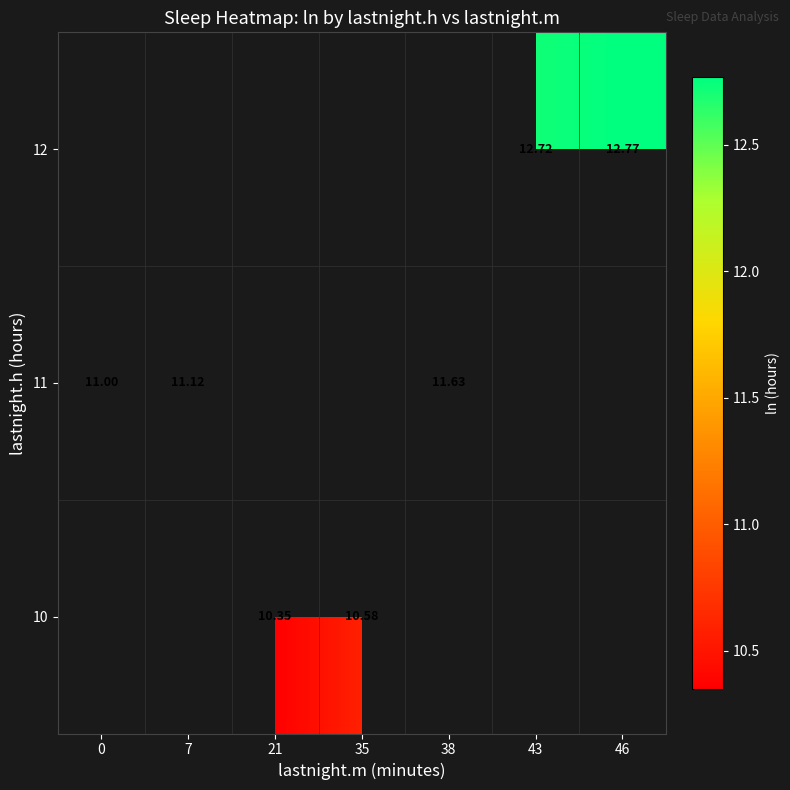

What is the smallest value displayed?

10.3